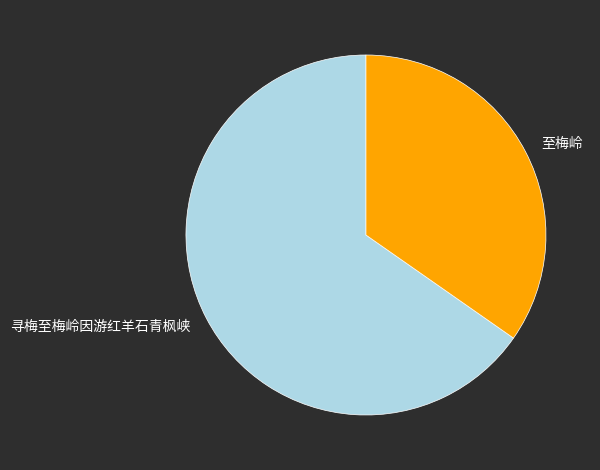

What is the ratio of the value at 寻梅至梅岭因游红羊石青枫峡 to the value at 至梅岭?

1.9